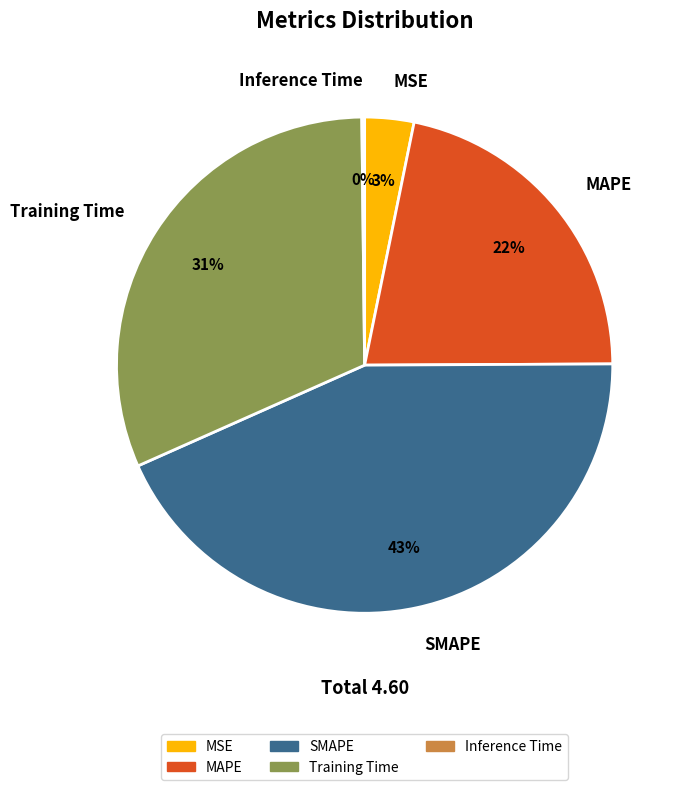

Is there a majority slice in this chart?

No